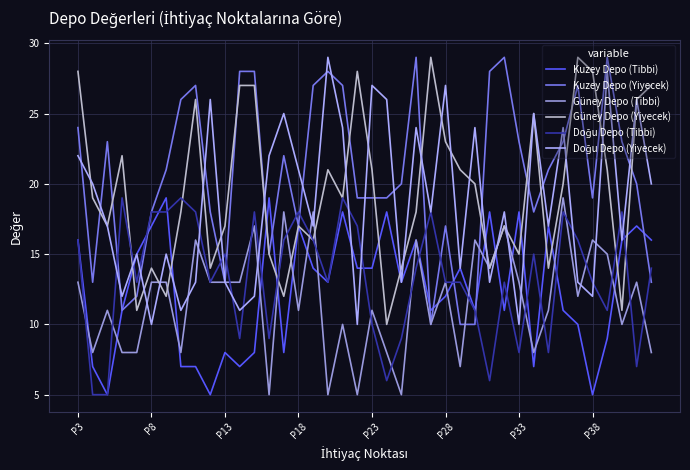

What is the minimum value for Kuzey Depo (Tibbi)?

5